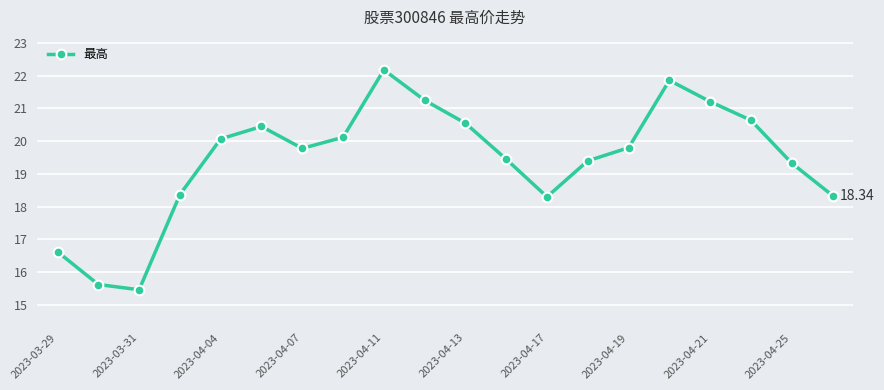

How many interior local valleys (lower than both neighbors) does the data have?

3